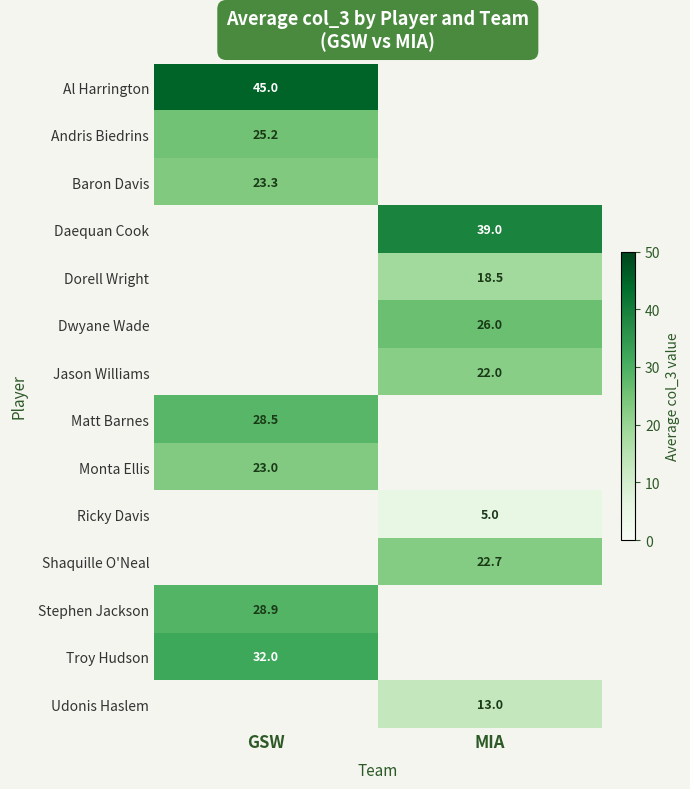

True or false: Al Harrington has a value of 45.0 at GSW.

True